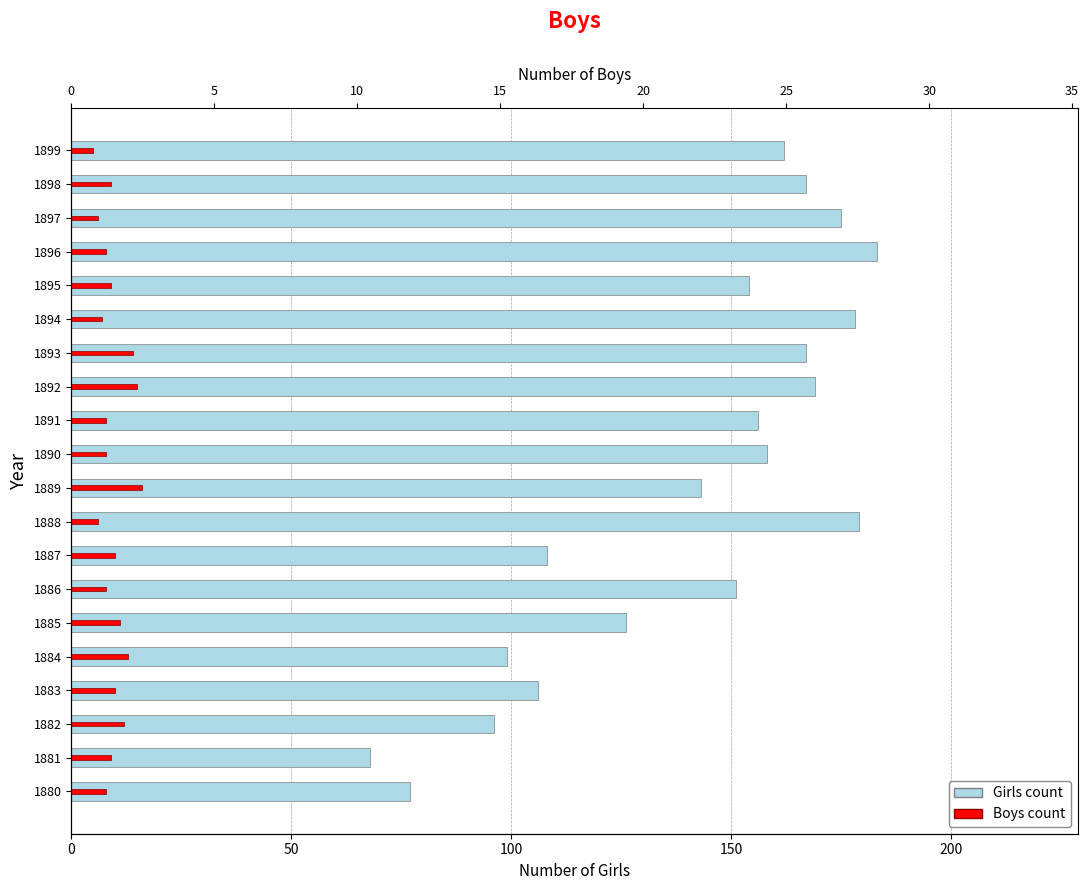

Which series has the largest range (max minus min)?

Girls count